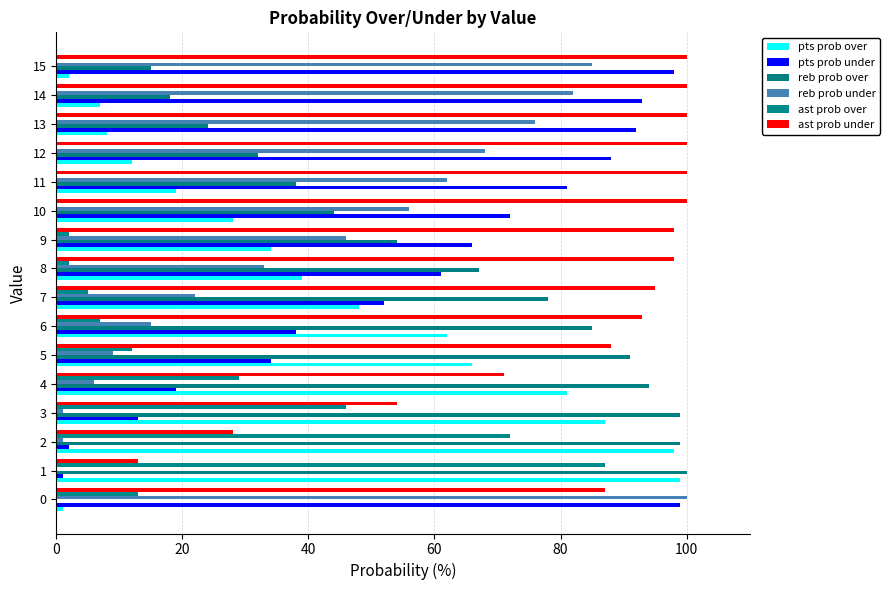

Count the number of data series in this chart.

6